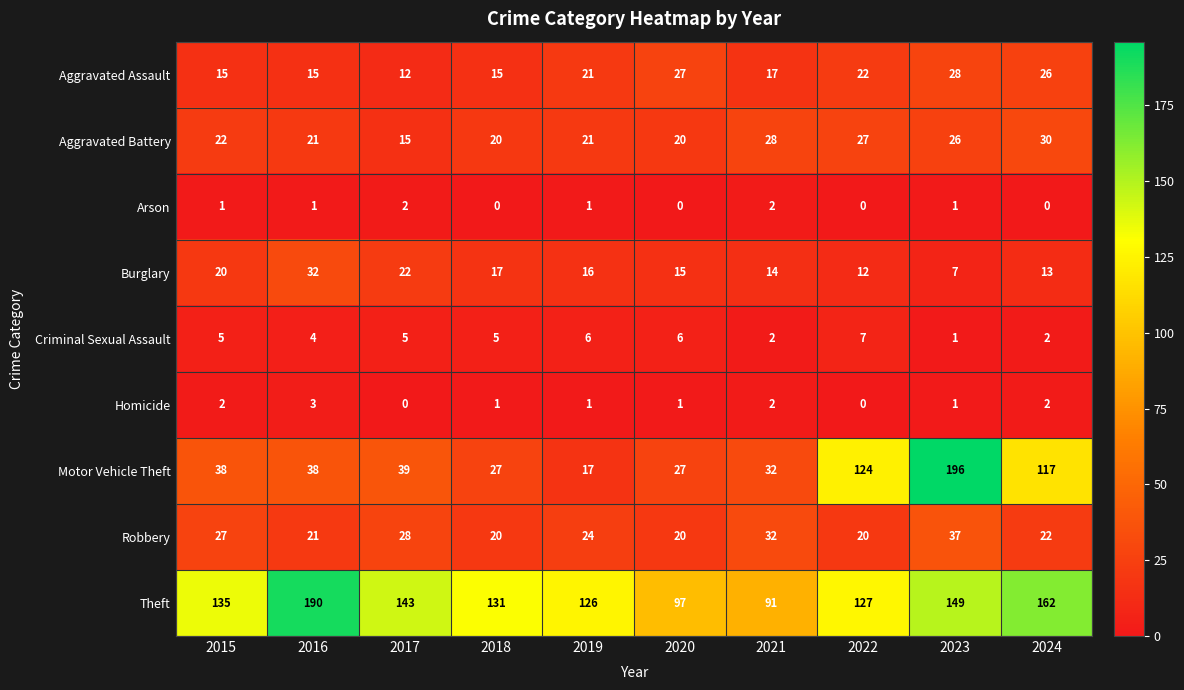

What is the approximate value of Aggravated Assault at 2015, to the nearest 5?

15